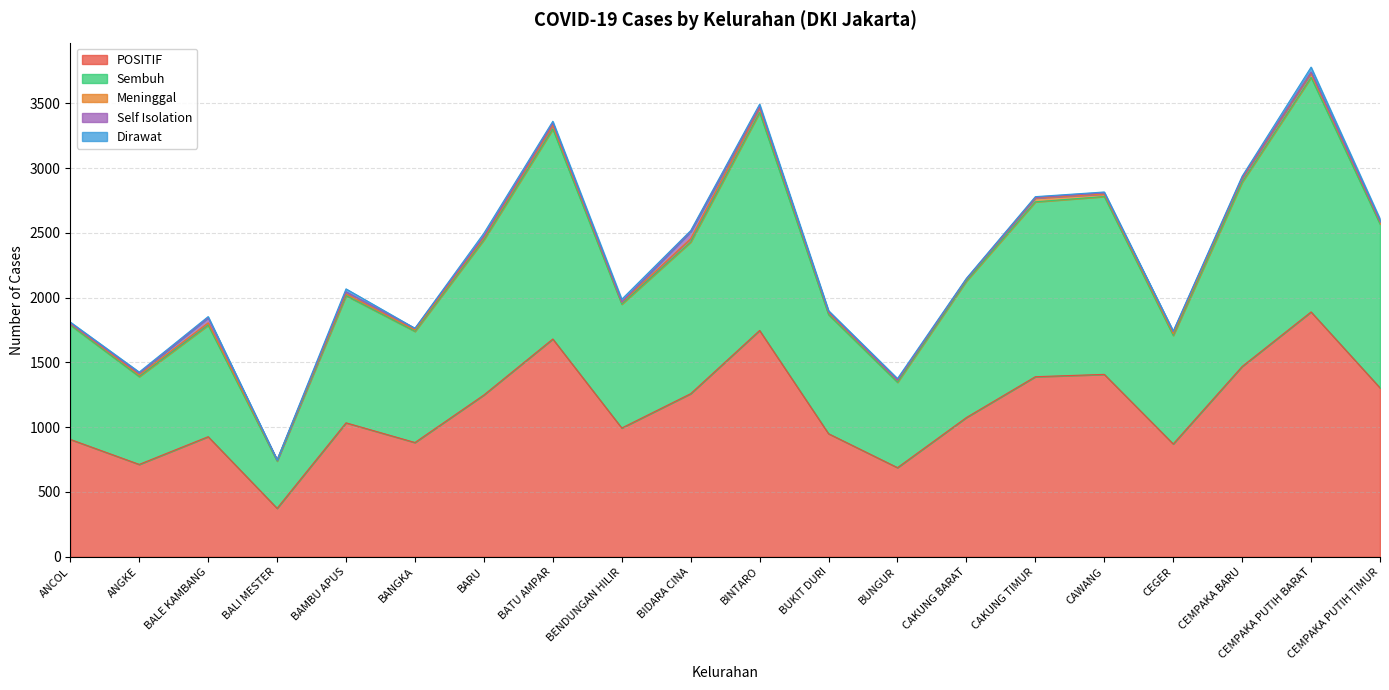

At which label is Self Isolation closest to 26?

CEGER